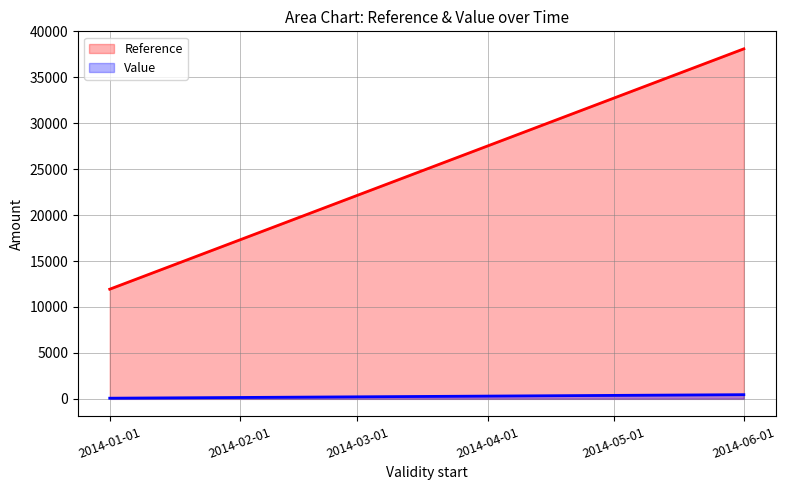

Rank the series at 2014-01-01 from lowest to highest value.

Value, Reference